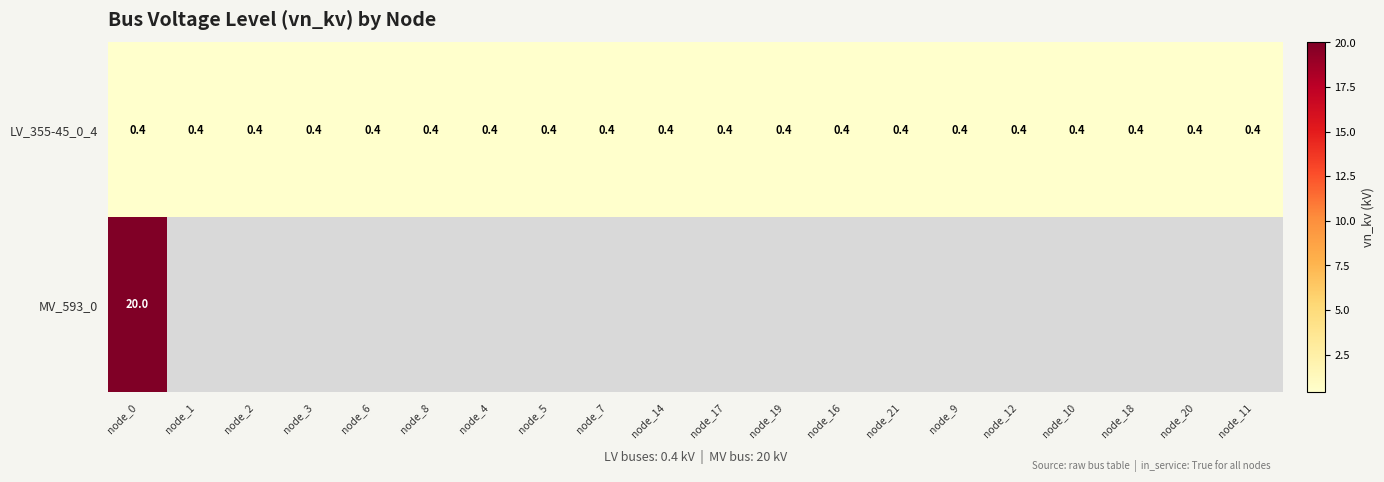

What is the sum of the LV_355-45_0_4 values at node_9 and node_10?

0.8